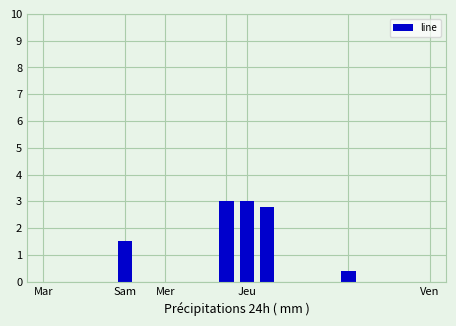

What is the maximum value shown in the chart?

3.0